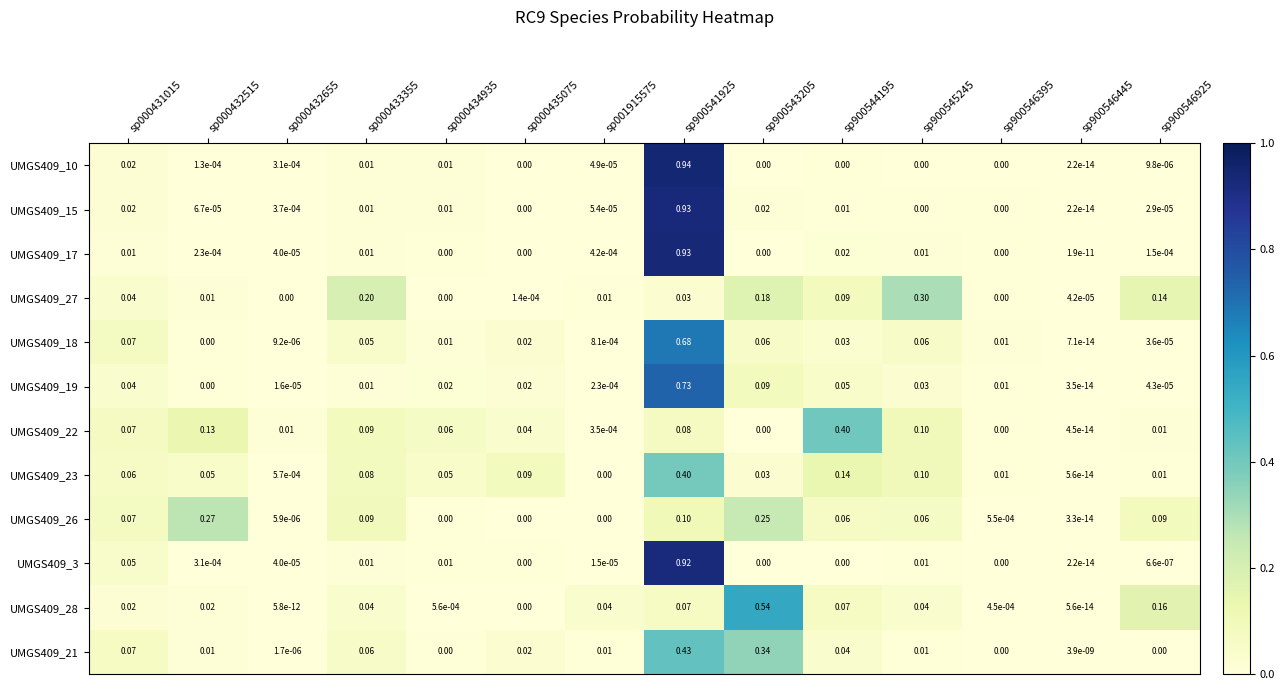

Is the value of UMGS409_15 at sp900541925 greater than the value of UMGS409_22 at sp900546395?

Yes